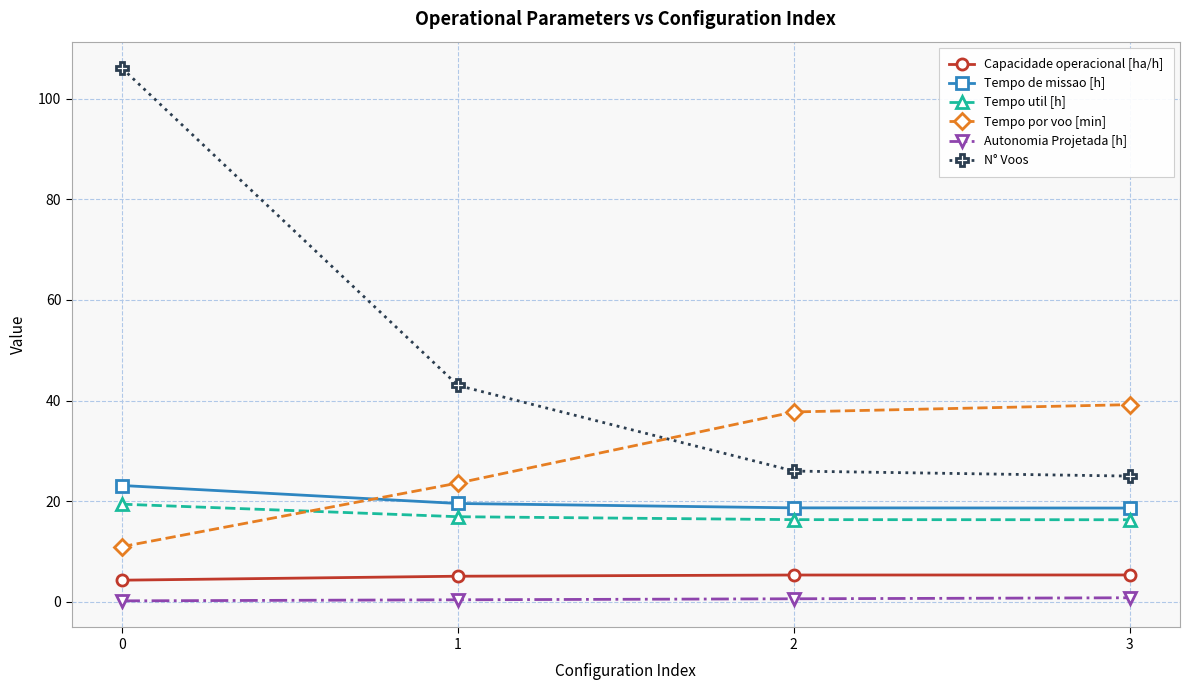

Does the chart display data point markers on the line(s)?

Yes